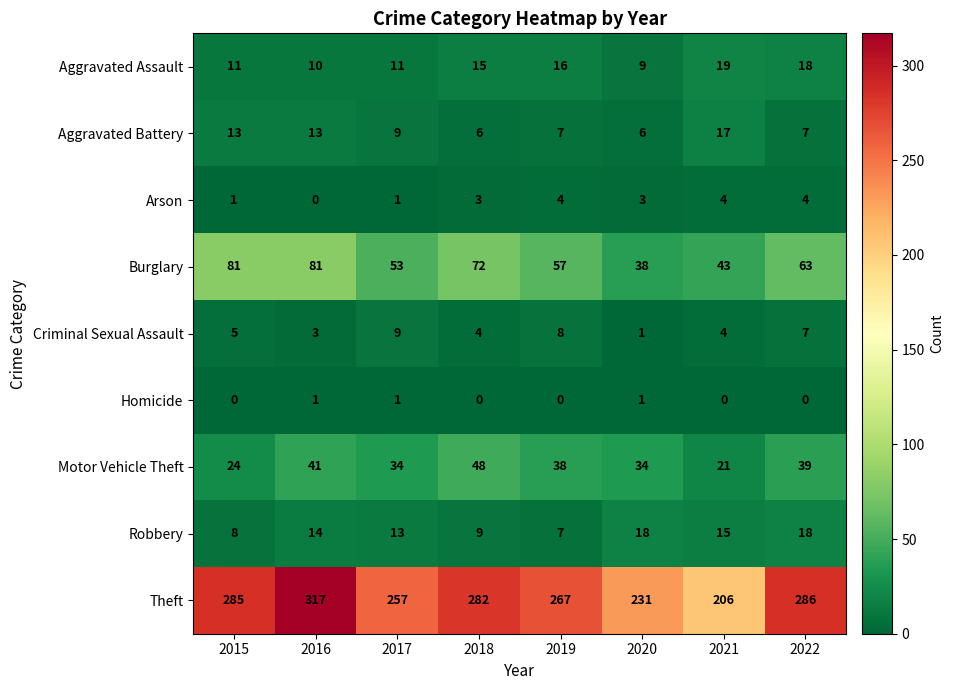

Which category has the highest value across all series?

2016